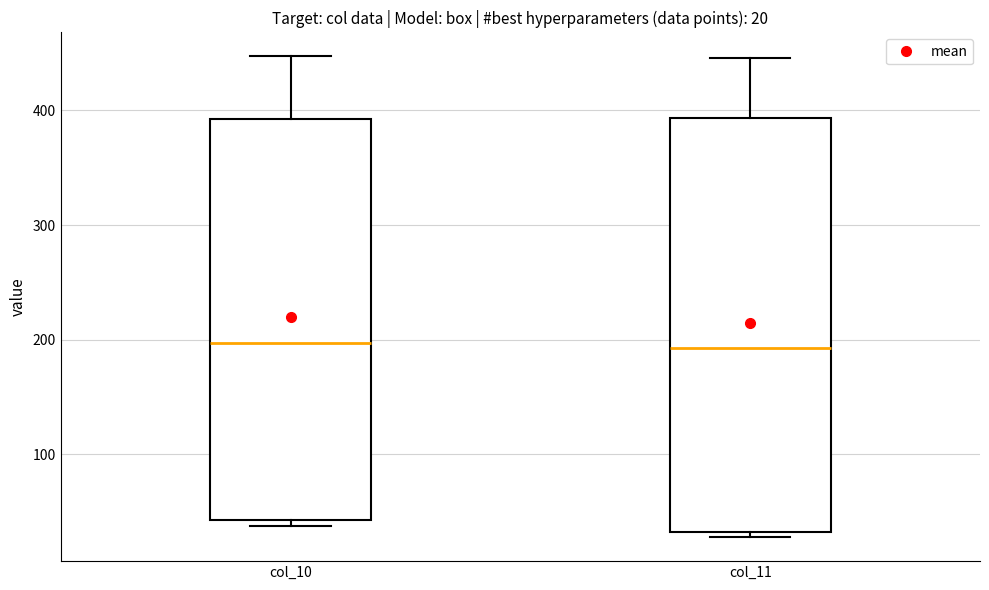

Comparing the boxes themselves (not the whiskers), which one is the tallest?

col_11